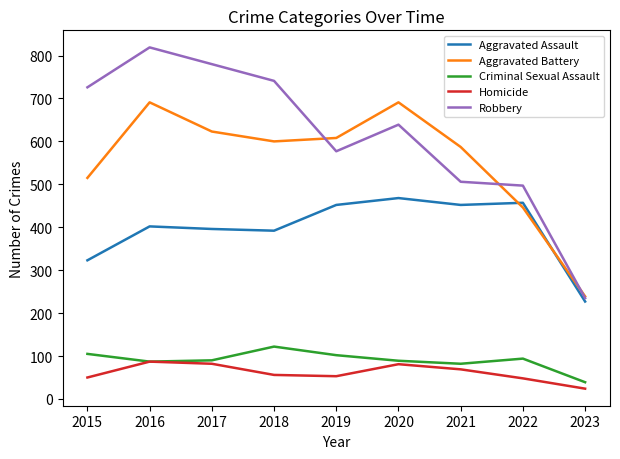

Where is the first local maximum for Robbery?

2016